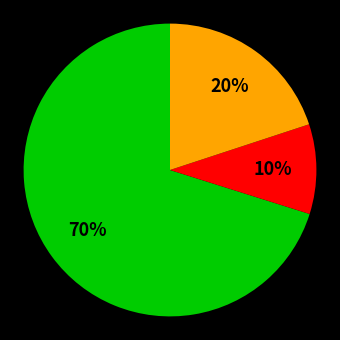

To the nearest percent, what is the average slice percentage?

33%